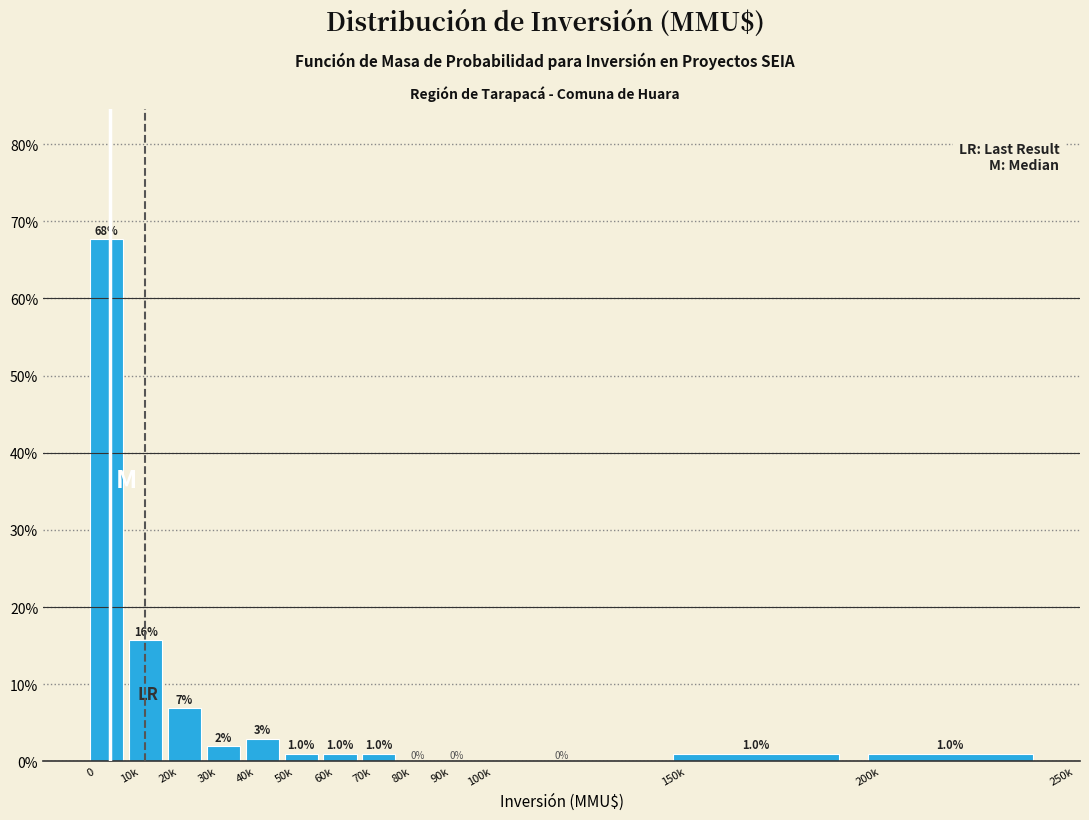

What is the sum of the values at 70k and 100k?

1.0